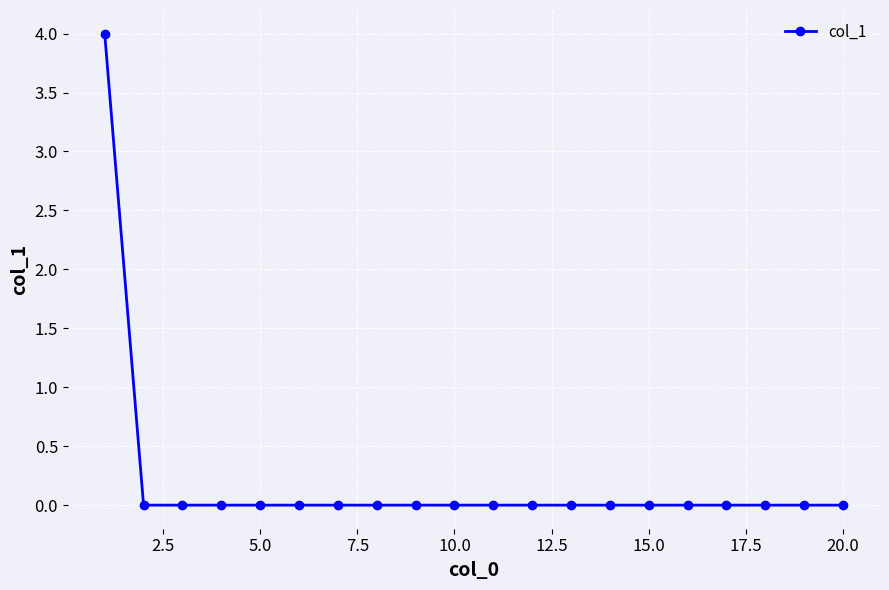

What is the sum of all values?

4